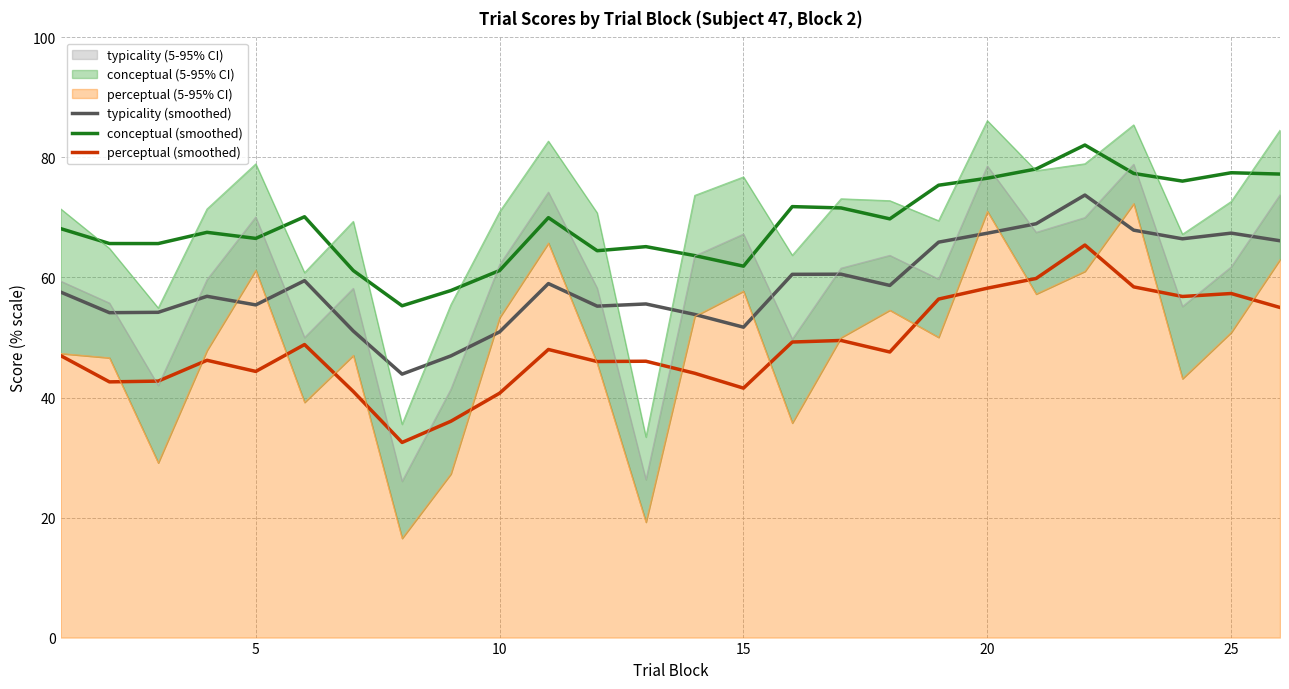

What value does the typicality (smoothed) series have at 20?

67.4